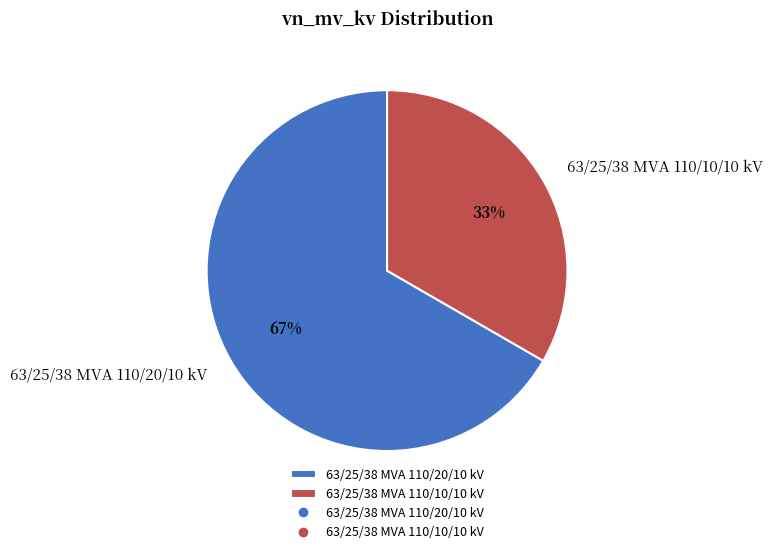

Approximately how many times larger is the value at 63/25/38 MVA 110/10/10 kV compared to 63/25/38 MVA 110/20/10 kV?

0.5